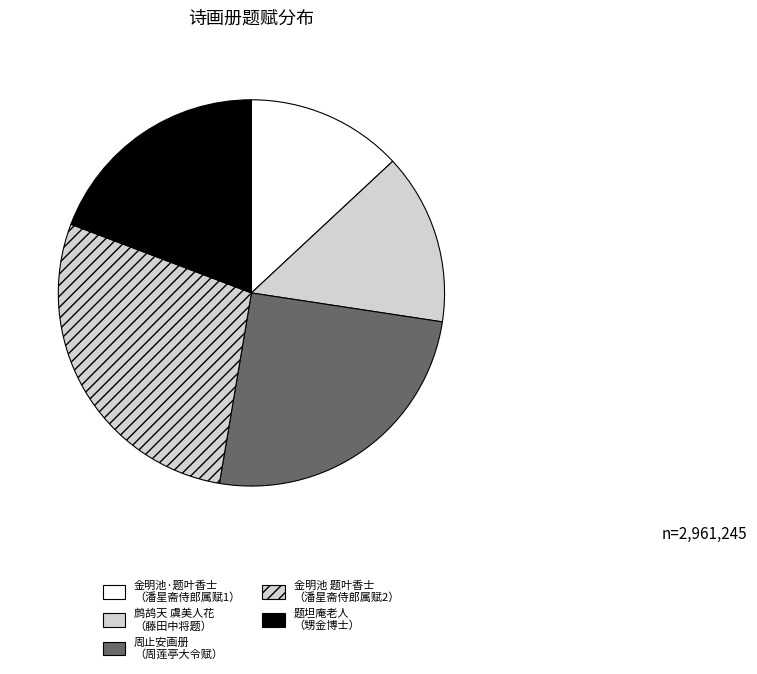

Which category has the biggest portion of the pie?

金明池 题叶香士 （潘星斋侍郎属赋2）